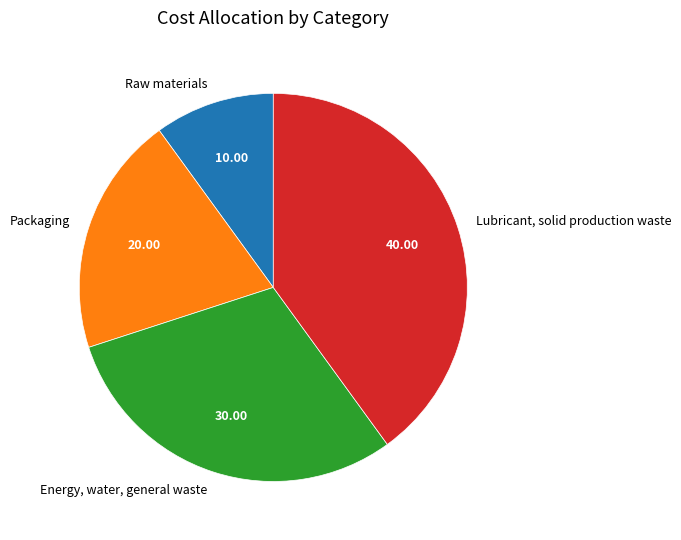

Is Lubricant, solid production waste the majority of the pie?

No